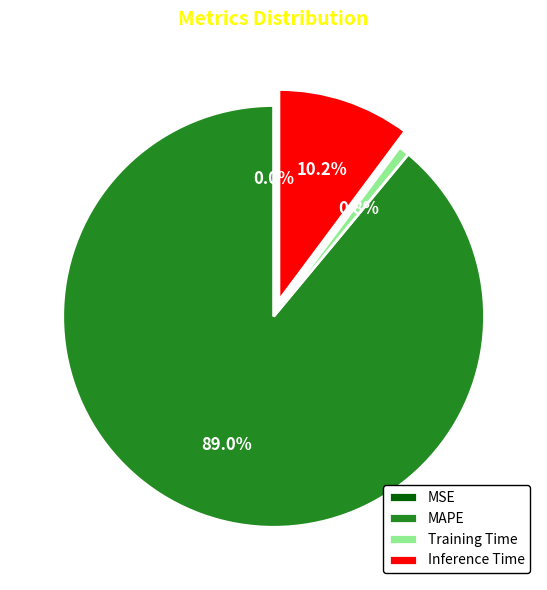

Combined, do Inference Time and MAPE account for over 50%?

Yes